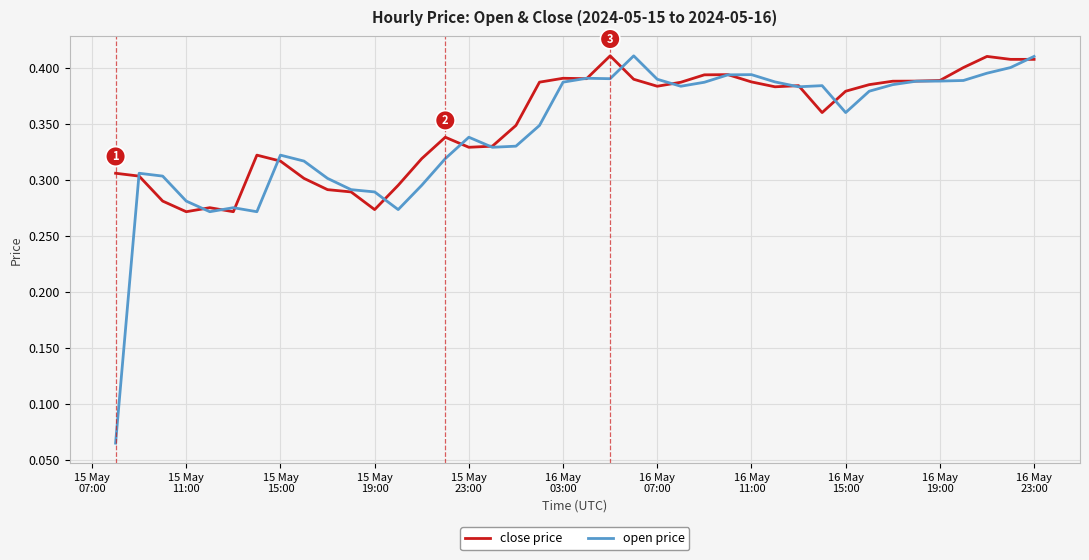

How many lines are shown in the chart?

2